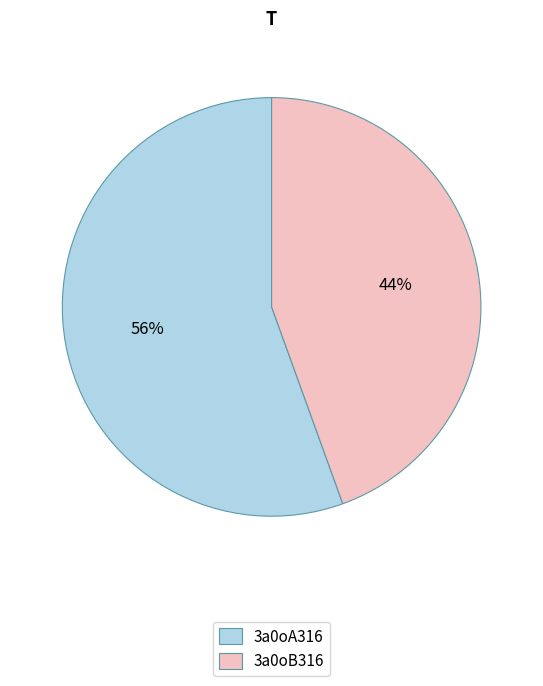

Approximately how many times larger is the value at 3a0oB316 compared to 3a0oA316?

0.8